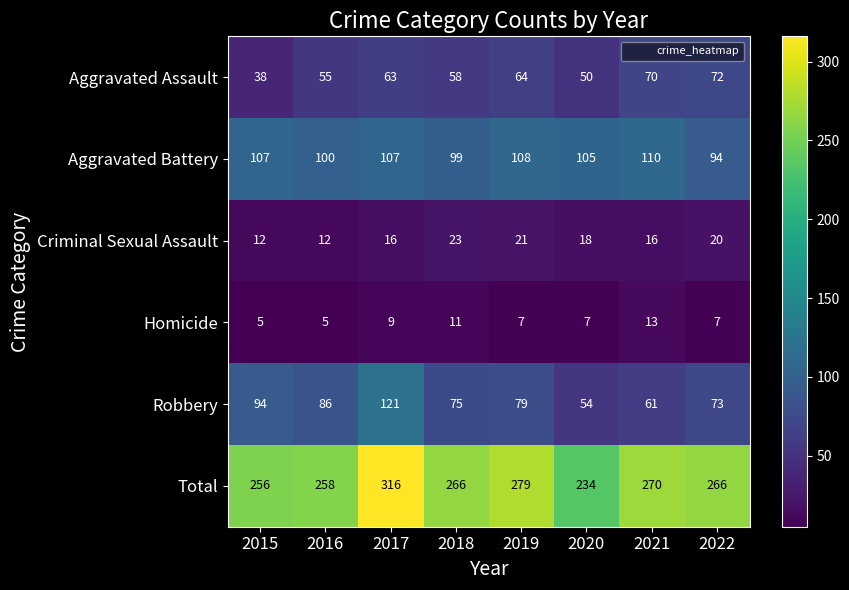

What is the total value across all series at 2017?

632